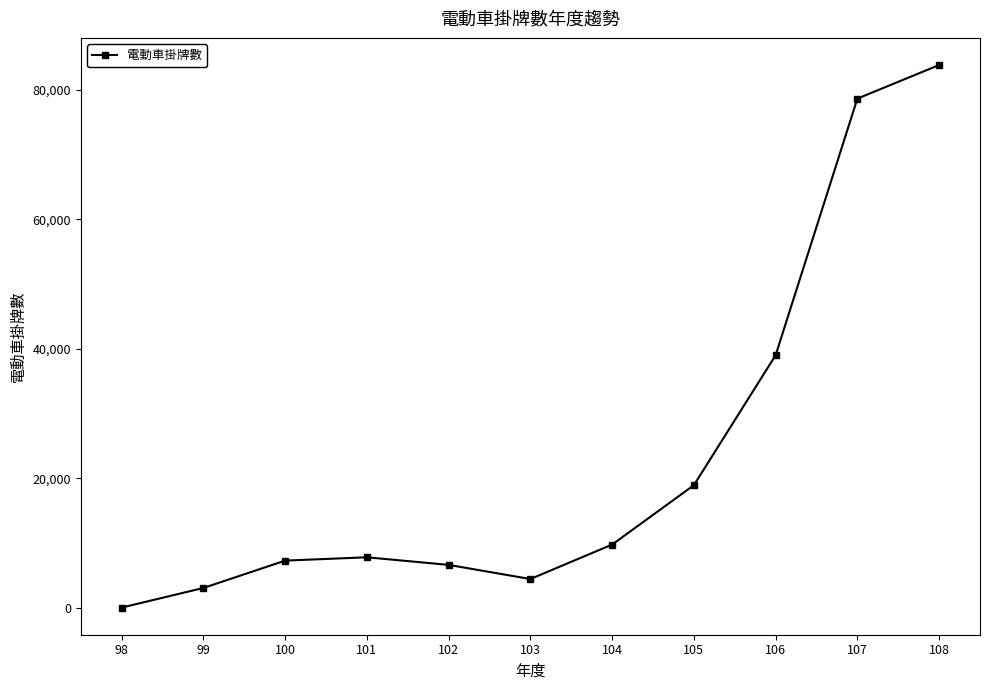

What is the approximate value at 106?

39025